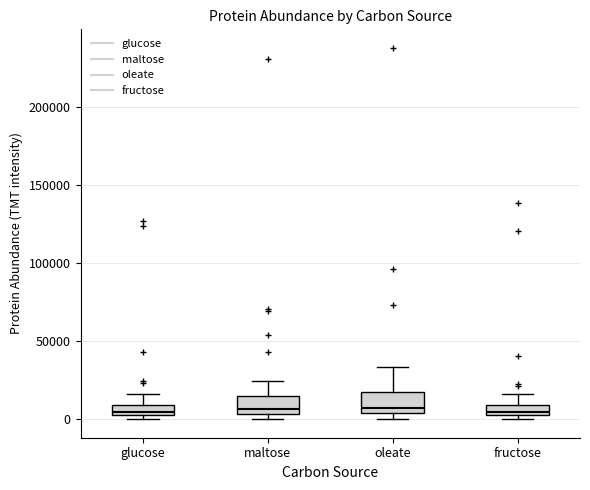

Where does the upper whisker of the box for maltose end on the y-axis? The values are not printed on the chart, so give them approximately, as read against the axis.

25000